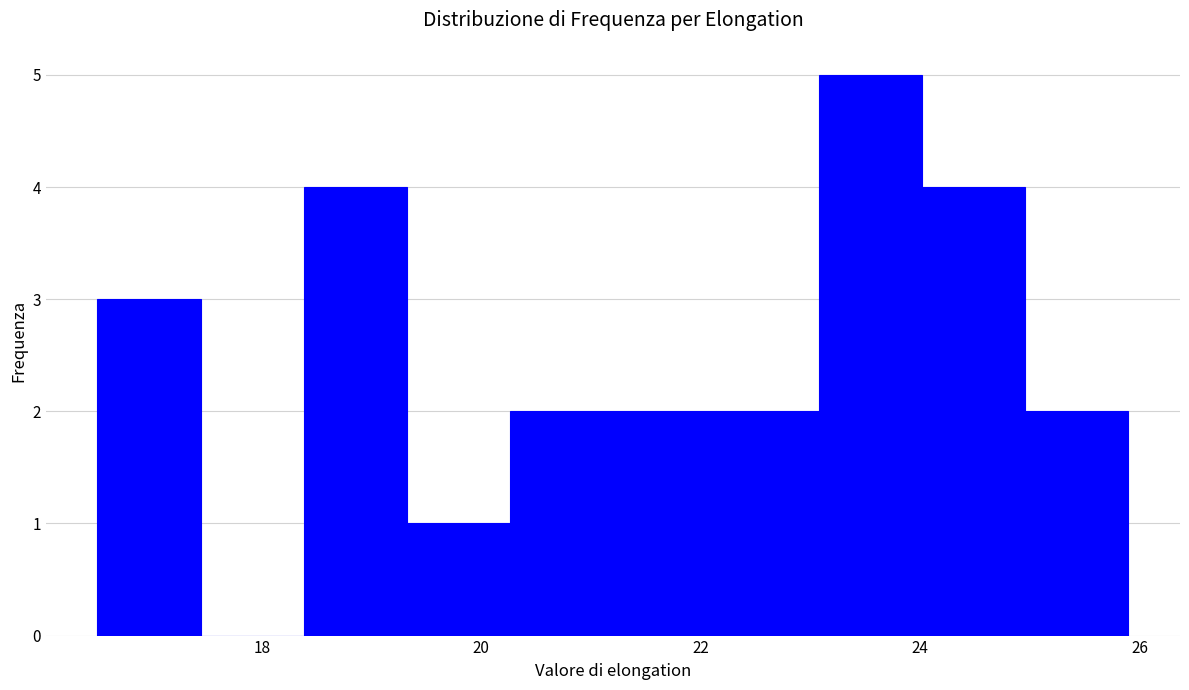

Reading left to right, list every bar in this chart as the range it spans on the x-axis followed by its height. Neither the bar edges nor the heights are printed on the chart, so give them approximately, as read against the axes.

16.50 to 17.44: 3
17.44 to 18.38: 0
18.38 to 19.32: 4
19.32 to 20.26: 1
20.26 to 21.20: 2
21.20 to 22.14: 2
22.14 to 23.08: 2
23.08 to 24.02: 5
24.02 to 24.96: 4
24.96 to 25.90: 2